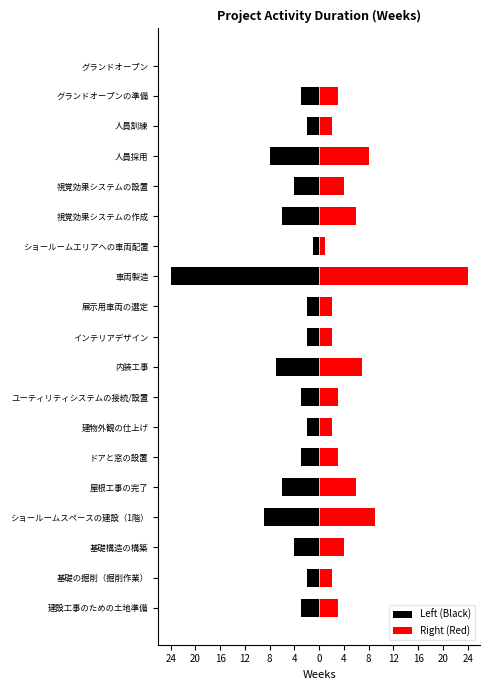

What are all the series names shown in the legend?

Left (Black), Right (Red)